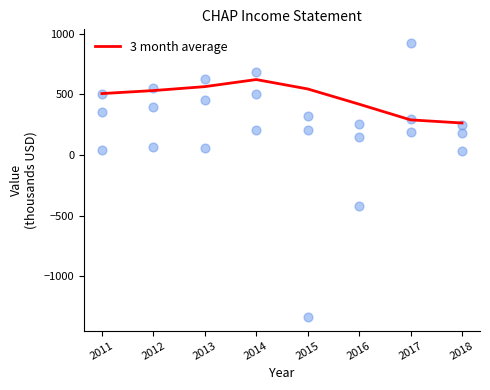

Between 2015 and 2013, which is larger?

2013